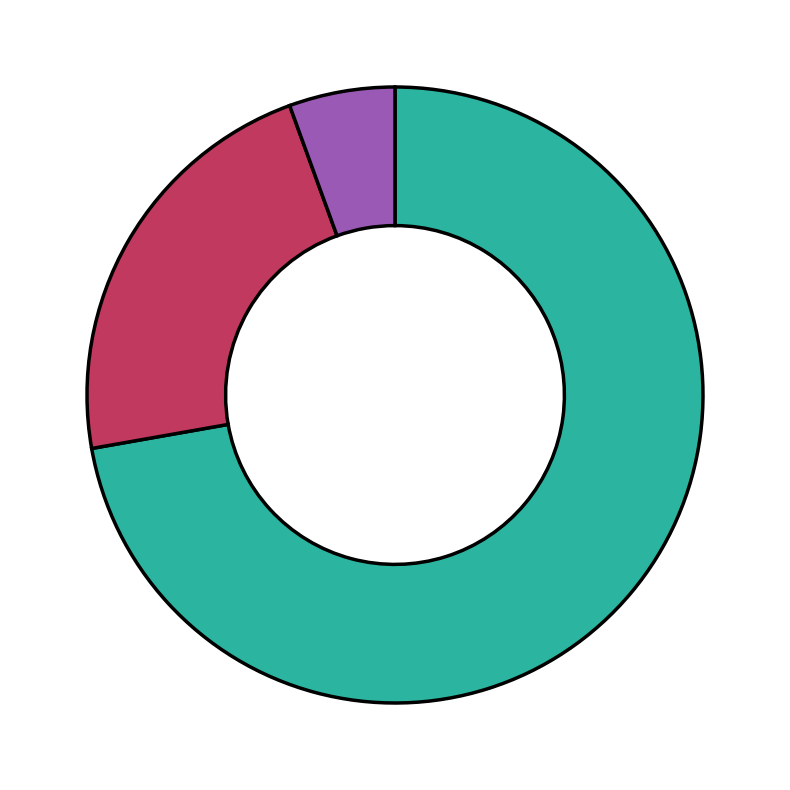

Does any single category account for the majority?

Yes